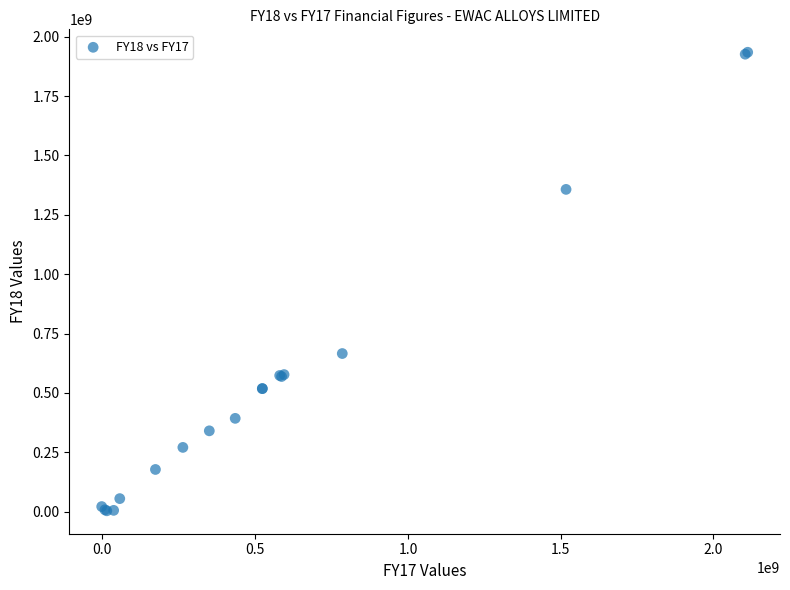

What Y value in the scatter plot is closest to 969040019?

665881736